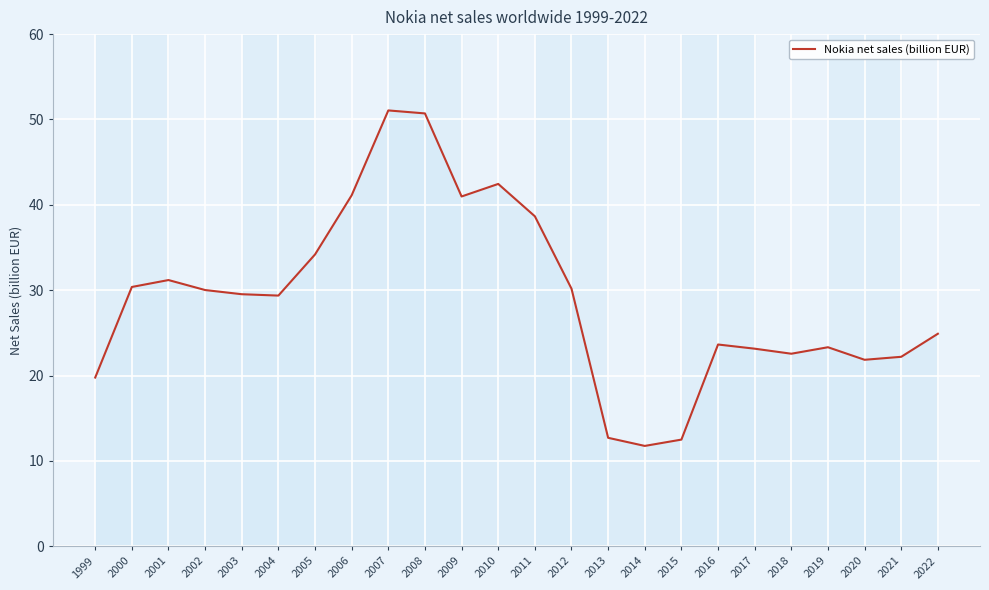

Count the number of values greater than 29.

13